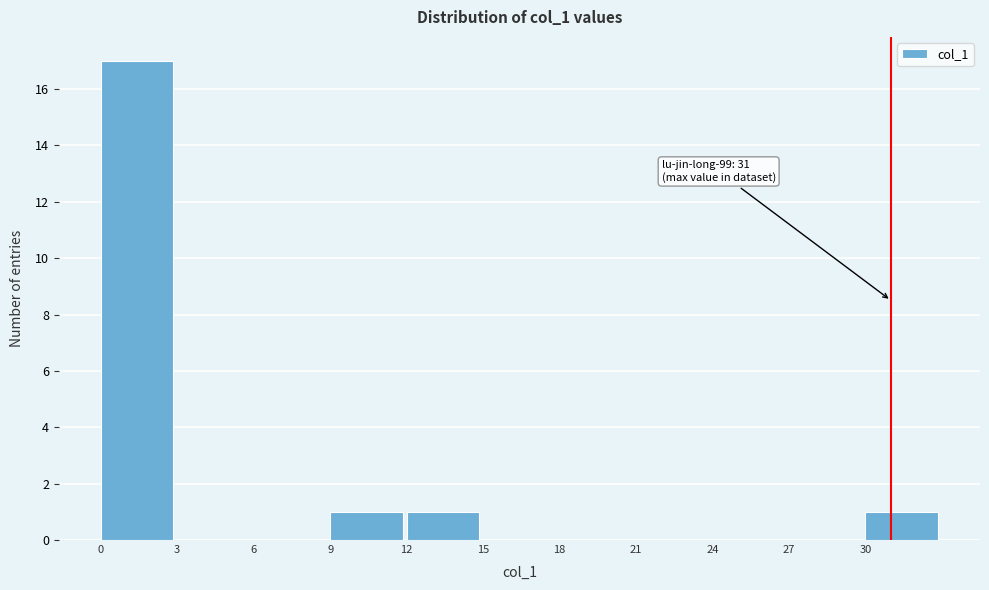

Which range on the x-axis has the tallest bar?

0 to 3